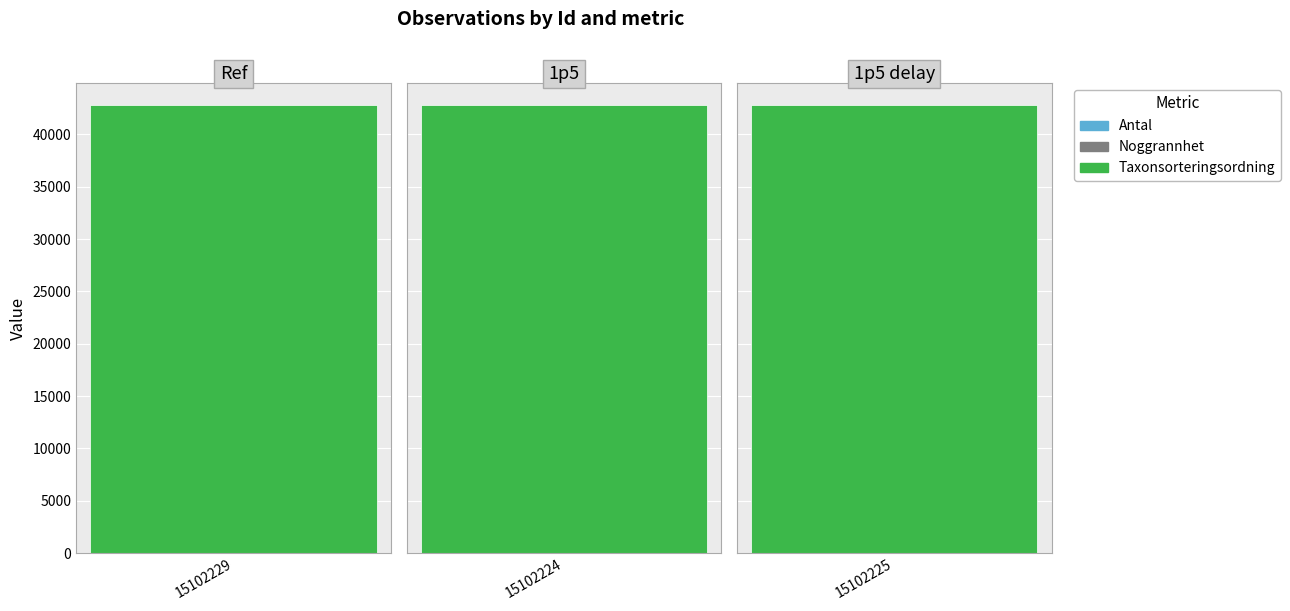

Reading left to right, extract all data points from this chart.

Antal: 8	4	15
Noggrannhet: 10	10	10
Taxonsorteringsordning: 42743	42743	42743